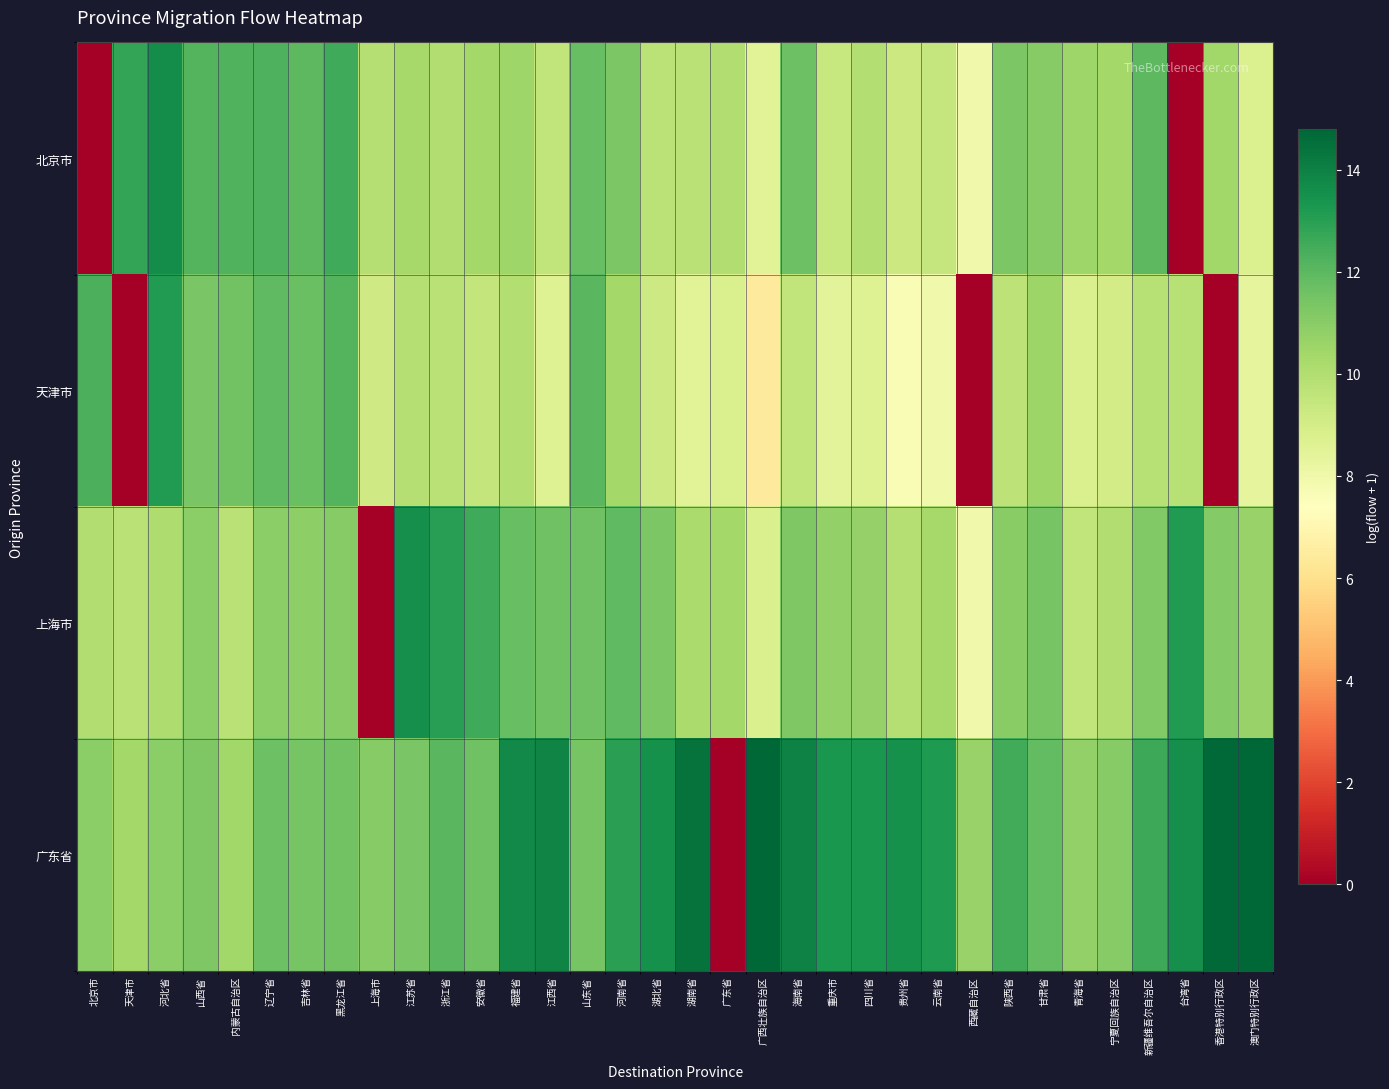

Reading left to right, transcribe all the data shown in this chart.

北京市: 北京市=0.0	天津市=12.8	河北省=13.6	山西省=12.2	内蒙古自治区=12.2	辽宁省=12.3	吉林省=12.0	黑龙江省=12.6	上海市=9.9	江苏省=10.3	浙江省=10.0	安徽省=10.3	福建省=10.5	江西省=9.5	山东省=11.8	河南省=11.3	湖北省=9.7	湖南省=9.8	广东省=10.0	广西壮族自治区=8.5	海南省=11.6	重庆市=9.4	四川省=10.0	贵州省=9.3	云南省=9.5	西藏自治区=7.9	陕西省=11.3	甘肃省=11.1	青海省=10.5	宁夏回族自治区=10.4	新疆维吾尔自治区=12.0	台湾省=0.0	香港特别行政区=10.4	澳门特别行政区=8.8
天津市: 北京市=12.3	天津市=0.0	河北省=13.1	山西省=11.4	内蒙古自治区=11.6	辽宁省=11.9	吉林省=11.7	黑龙江省=12.2	上海市=9.2	江苏省=9.9	浙江省=9.8	安徽省=9.5	福建省=10.0	江西省=8.6	山东省=12.0	河南省=10.4	湖北省=9.2	湖南省=8.5	广东省=8.8	广西壮族自治区=6.4	海南省=9.6	重庆市=8.4	四川省=8.6	贵州省=7.7	云南省=7.9	西藏自治区=0.0	陕西省=9.7	甘肃省=10.5	青海省=8.8	宁夏回族自治区=9.1	新疆维吾尔自治区=9.9	台湾省=9.9	香港特别行政区=0.0	澳门特别行政区=8.4
上海市: 北京市=10.0	天津市=9.8	河北省=10.1	山西省=11.0	内蒙古自治区=9.8	辽宁省=10.9	吉林省=10.9	黑龙江省=11.0	上海市=0.0	江苏省=13.5	浙江省=13.0	安徽省=12.6	福建省=11.8	江西省=11.6	山东省=11.6	河南省=11.9	湖北省=11.3	湖南省=10.2	广东省=10.4	广西壮族自治区=8.8	海南省=11.2	重庆市=10.8	四川省=10.7	贵州省=9.9	云南省=10.3	西藏自治区=7.9	陕西省=11.0	甘肃省=11.4	青海省=9.5	宁夏回族自治区=10.0	新疆维吾尔自治区=11.2	台湾省=13.2	香港特别行政区=11.1	澳门特别行政区=10.7
广东省: 北京市=10.9	天津市=10.4	河北省=10.9	山西省=11.3	内蒙古自治区=10.4	辽宁省=11.6	吉林省=11.4	黑龙江省=11.5	上海市=11.0	江苏省=11.4	浙江省=12.0	安徽省=11.6	福建省=13.7	江西省=13.9	山东省=11.4	河南省=13.0	湖北省=13.5	湖南省=14.4	广东省=0.0	广西壮族自治区=14.8	海南省=14.0	重庆市=13.3	四川省=13.3	贵州省=13.5	云南省=13.2	西藏自治区=10.7	陕西省=12.5	甘肃省=11.9	青海省=10.8	宁夏回族自治区=11.1	新疆维吾尔自治区=12.7	台湾省=13.6	香港特别行政区=14.7	澳门特别行政区=14.8